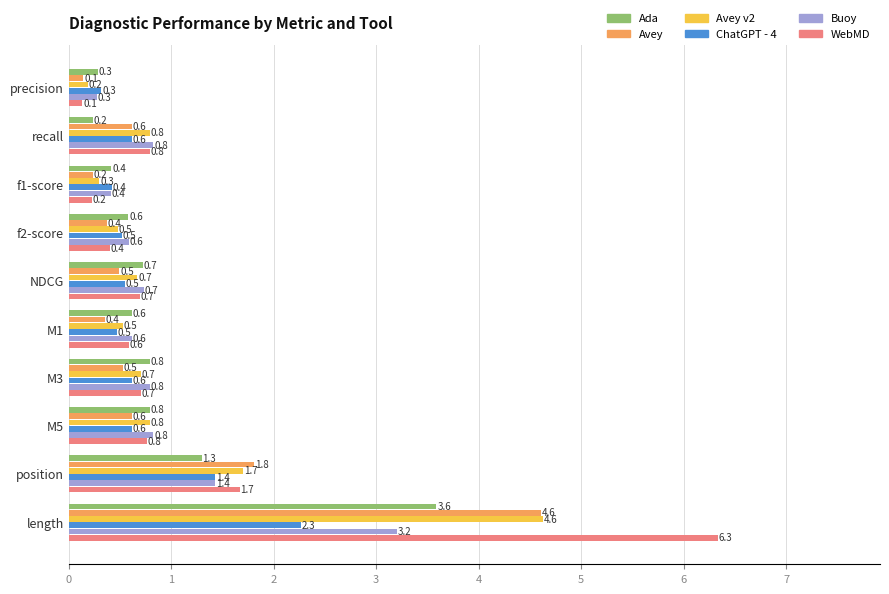

What are all the series names shown in the legend?

Ada, Avey, Avey v2, ChatGPT - 4, Buoy, WebMD